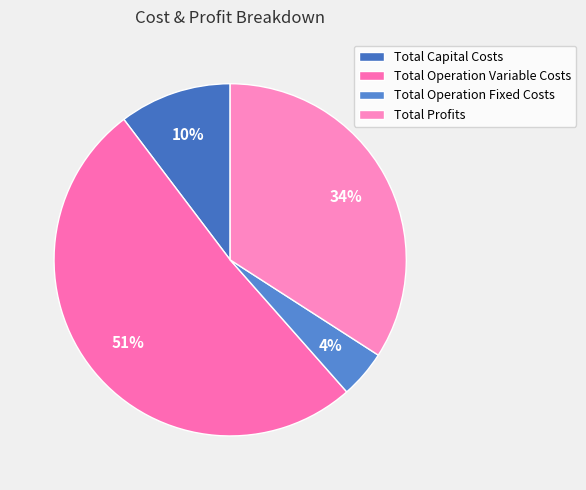

To the nearest percent, what portion does Total Capital Costs represent?

10%